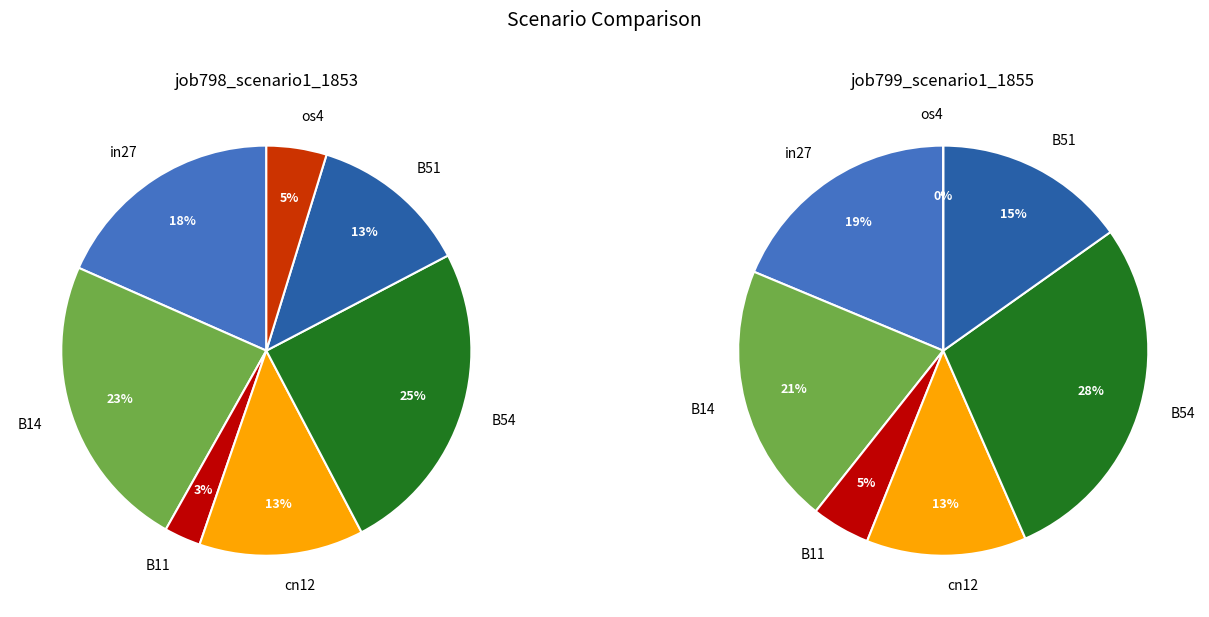

To the nearest percent, what portion does B54 represent?

25%